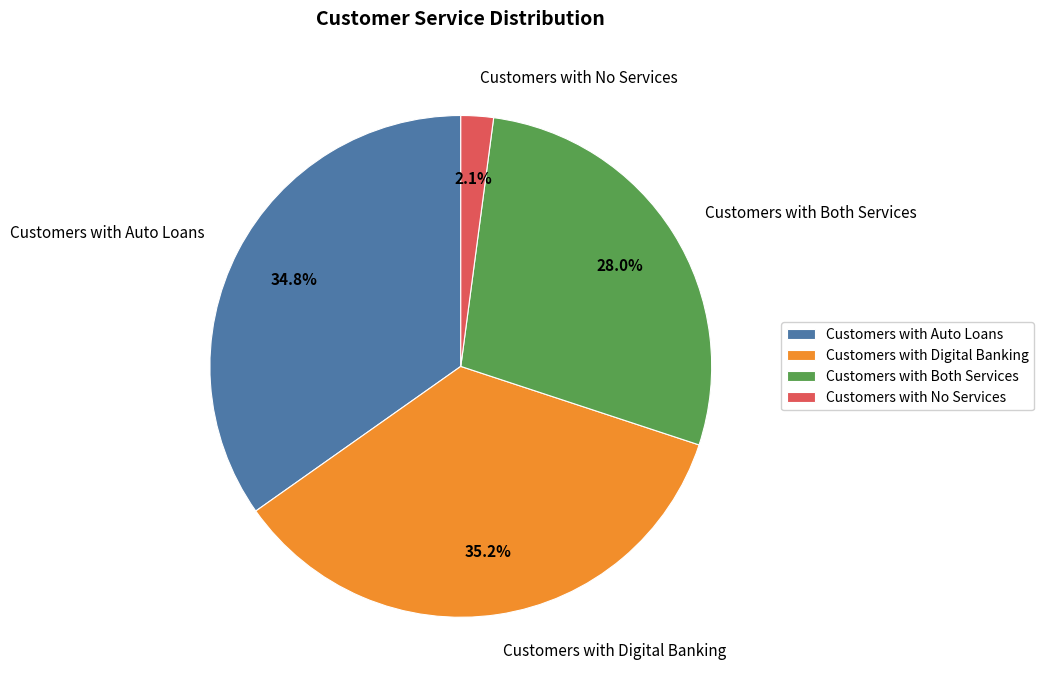

What is the smallest slice in the pie chart?

Customers with No Services